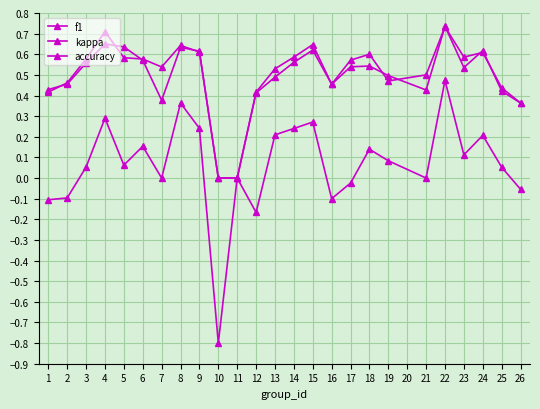

How many interior local peaks does the accuracy series have?

6